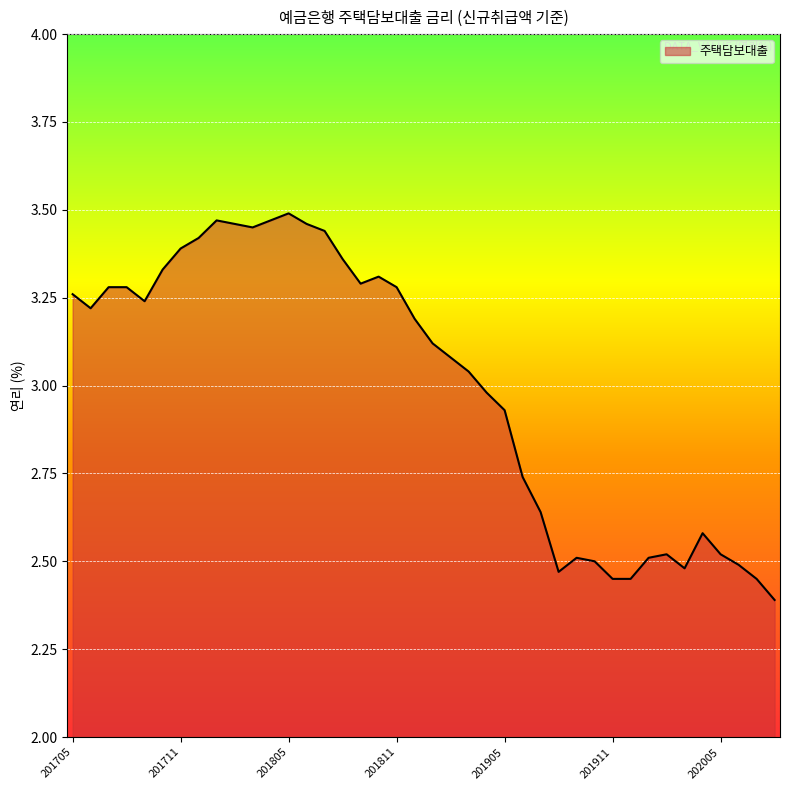

What is the difference between the maximum and minimum values?

1.1